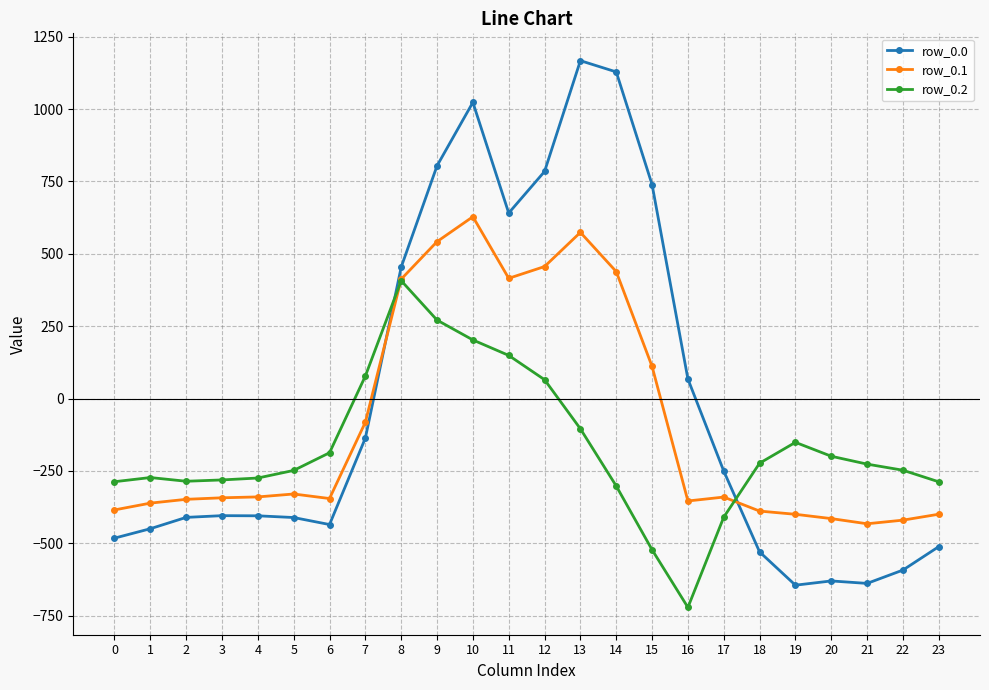

What is the difference between the maximum and minimum values in the row_0.2 series?

1128.4